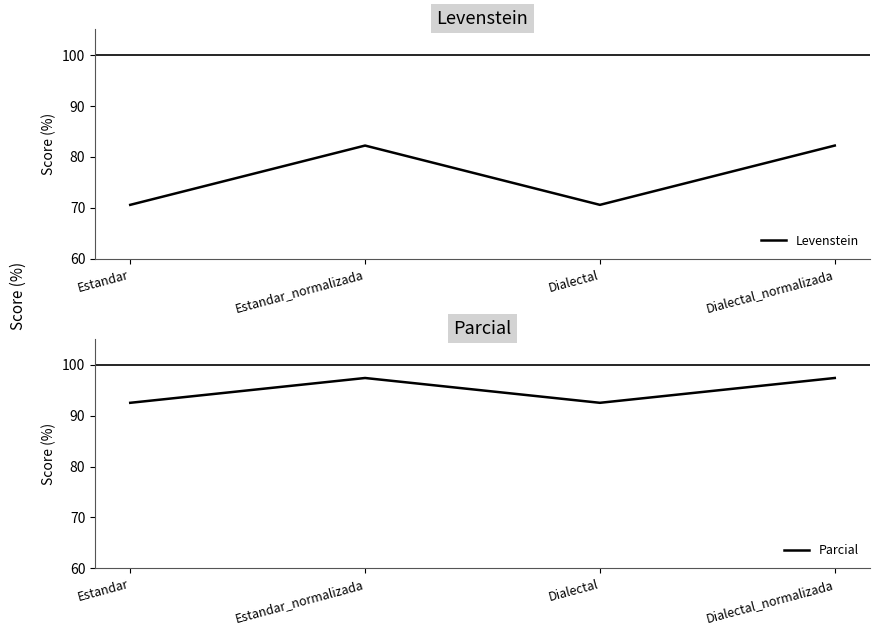

Count the number of data series in this chart.

2